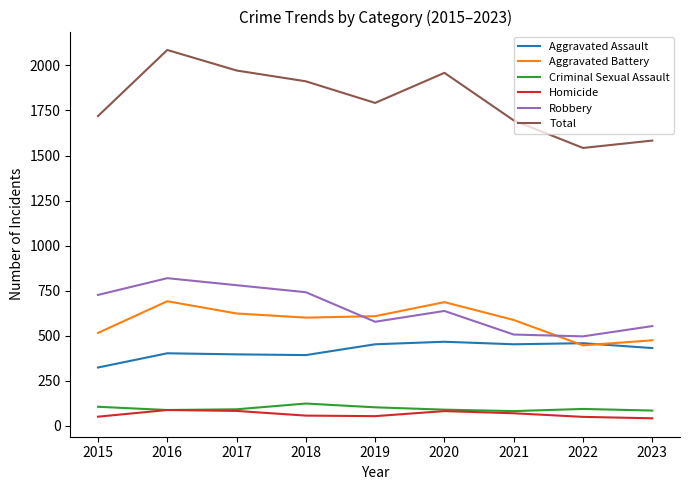

True or false: Total and Aggravated Battery intersect in this chart.

False